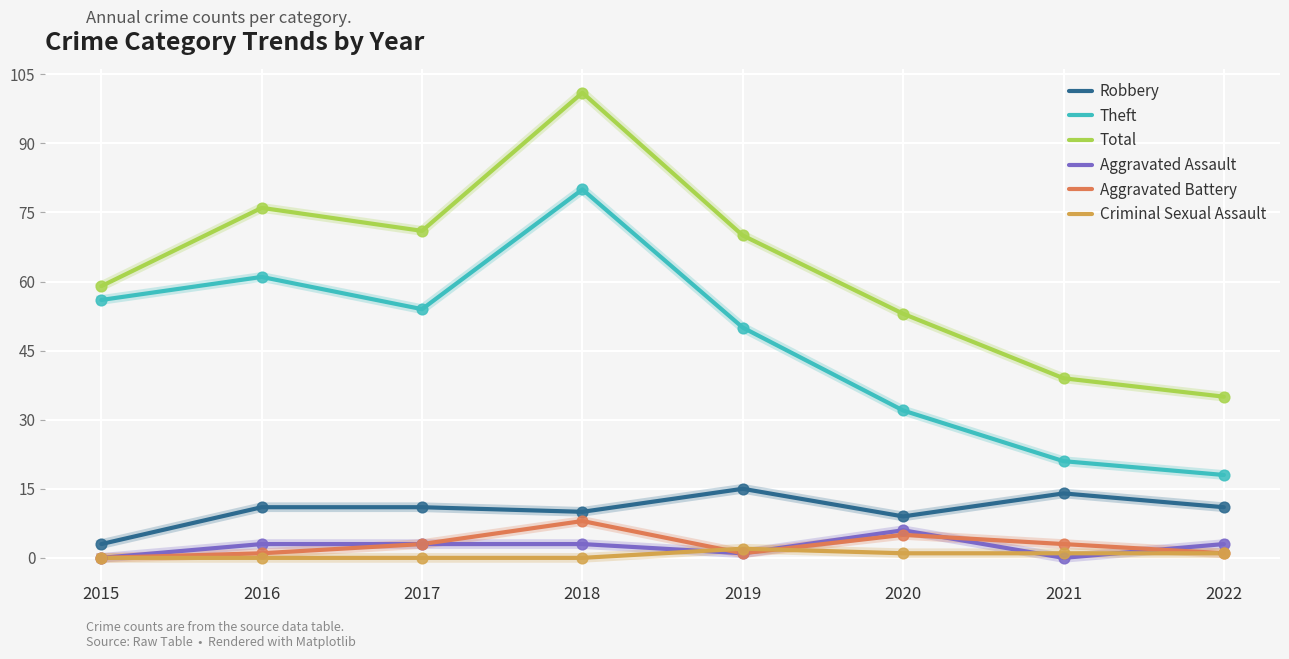

What is the spread (max minus min) of values at 2018?

101